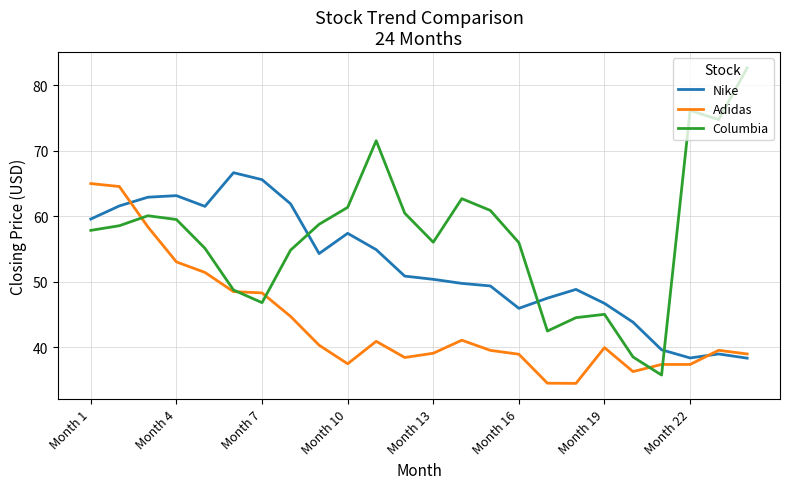

What is the highest value of the Columbia series?

82.7